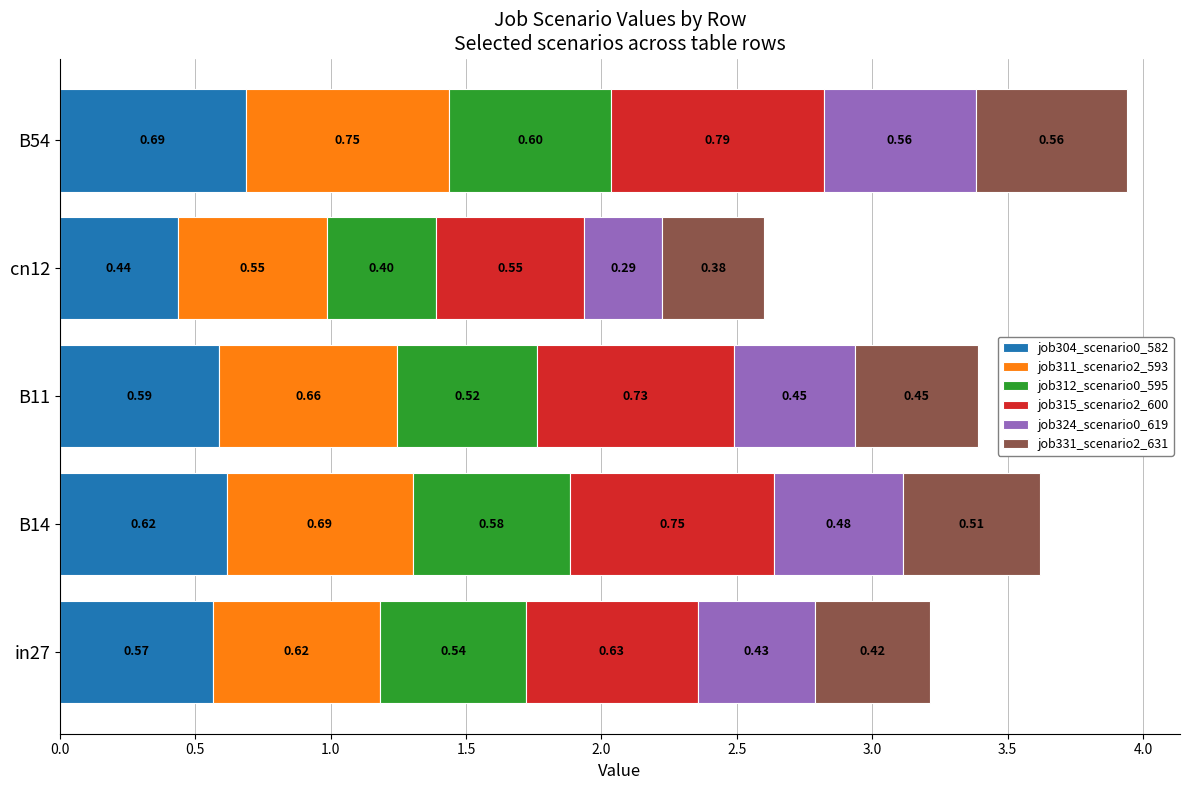

At which category is the sum across all series the highest?

B54